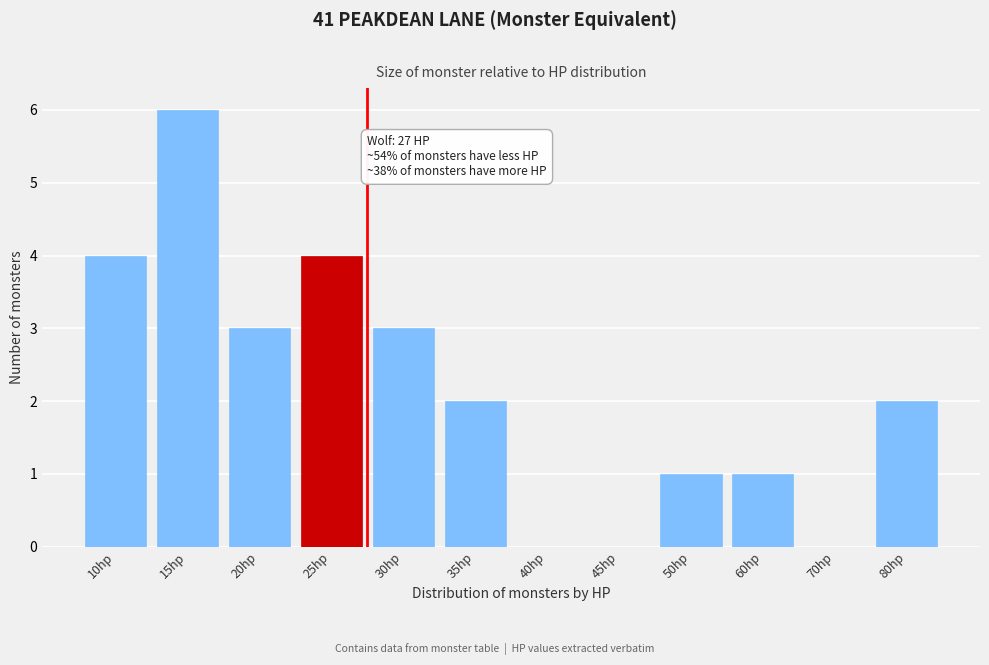

Reading left to right, what are all the values shown in this chart?

10hp=4	15hp=6	20hp=3	25hp=4	30hp=3	35hp=2	40hp=0	45hp=0	50hp=1	60hp=1	70hp=0	80hp=2